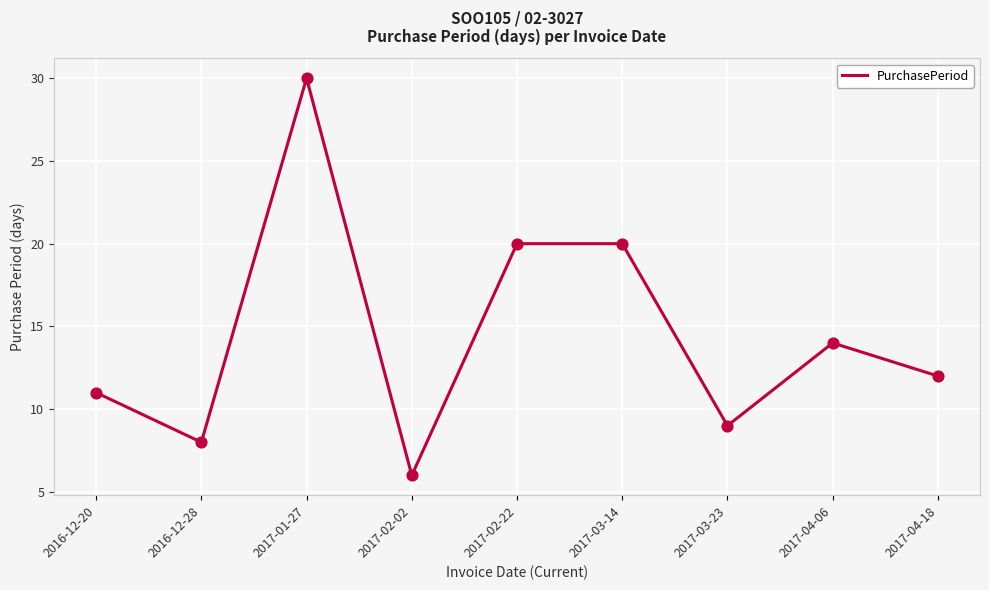

Which has a higher value, 2016-12-28 or 2017-01-27?

2017-01-27